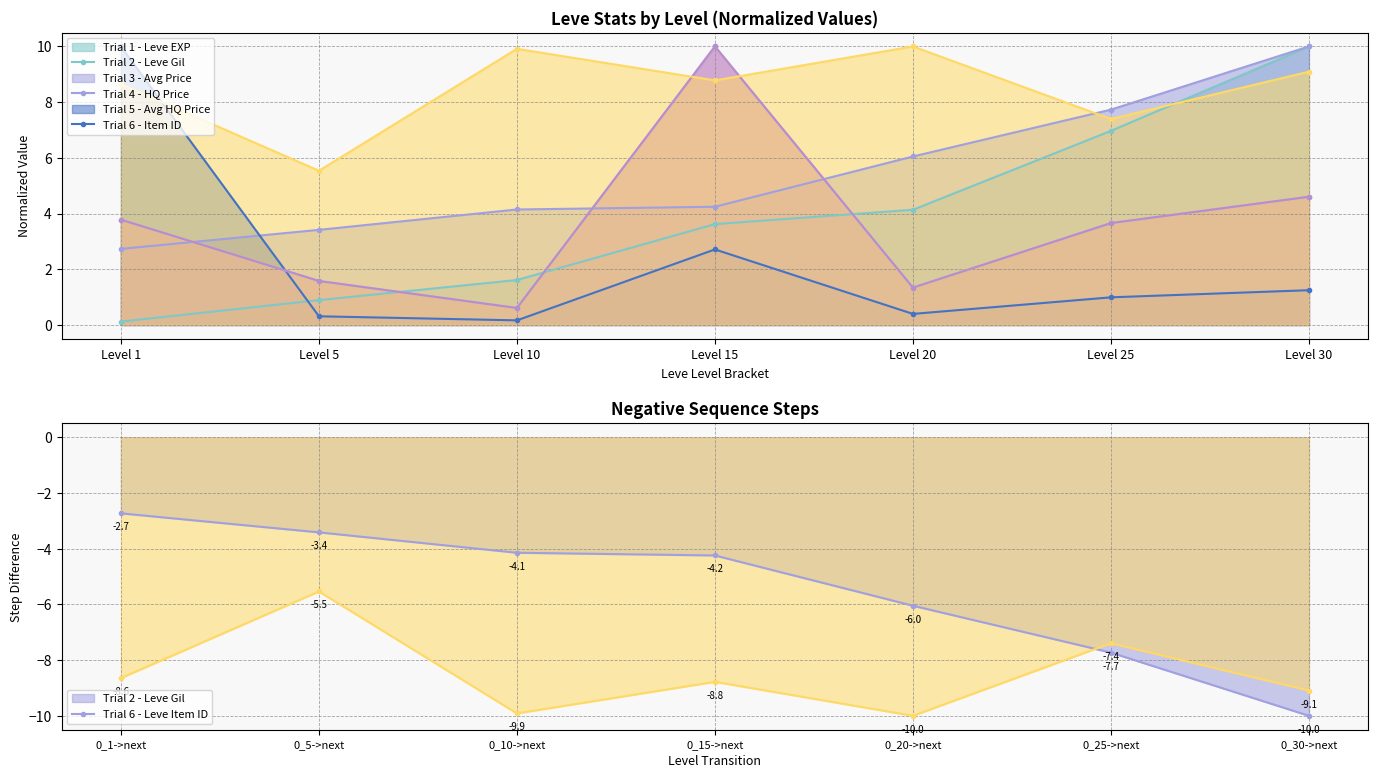

Which series has the largest total across all categories?

Leve Item ID